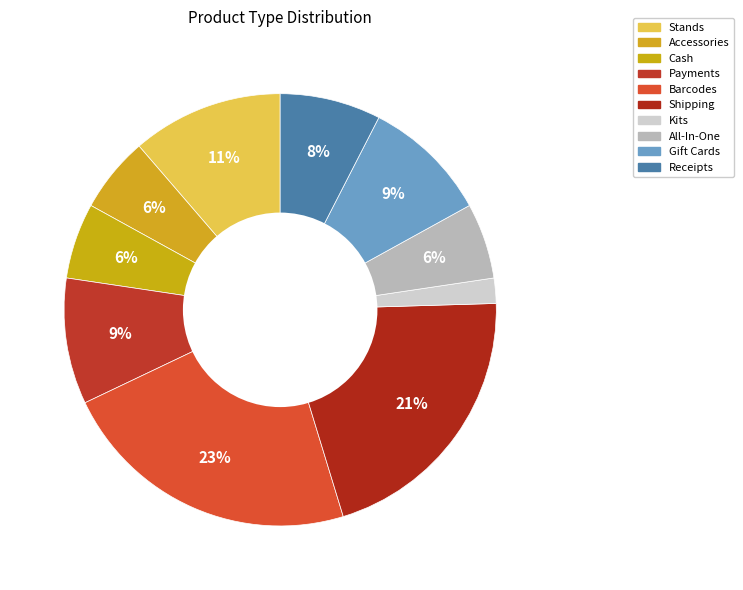

Rank the categories by value from highest to lowest.

Barcodes, Shipping, Stands, Payments, Gift Cards, Receipts, Accessories, Cash, All-In-One, Kits